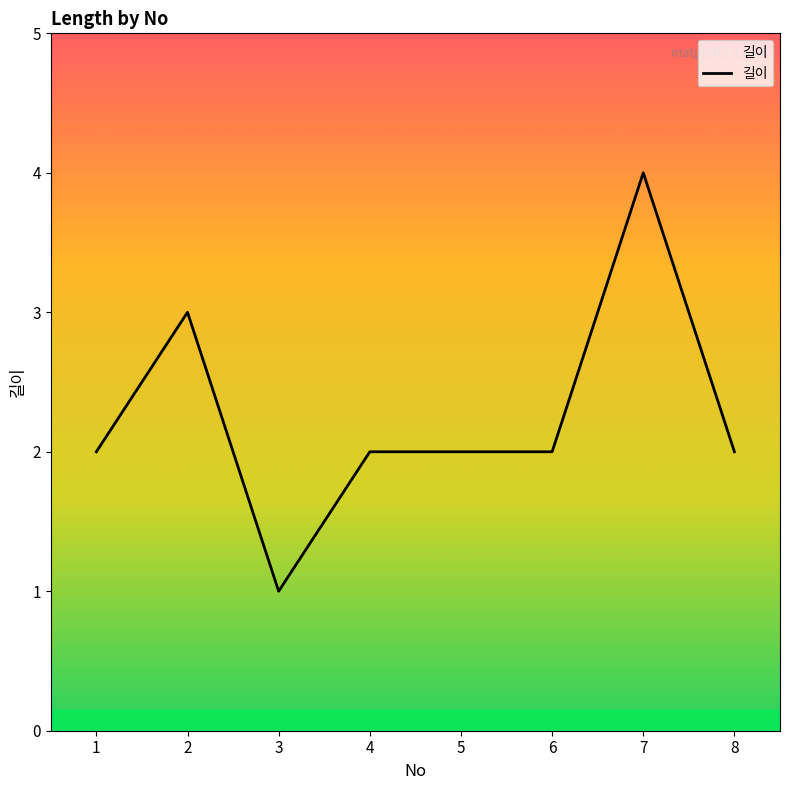

Which label corresponds to the smallest value in the chart?

3